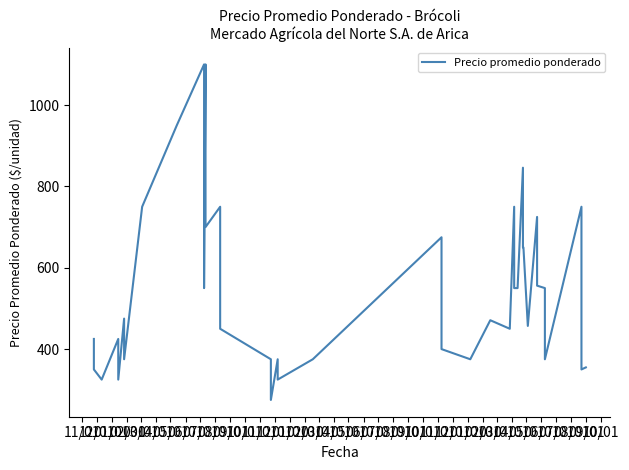

What is the maximum value shown in the chart?

1100